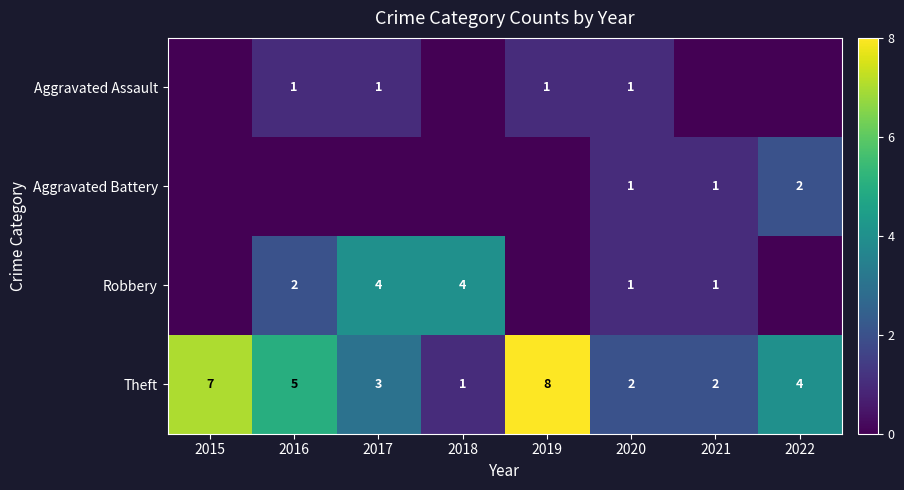

The Aggravated Battery series shows 3 at 2022. True or false?

False